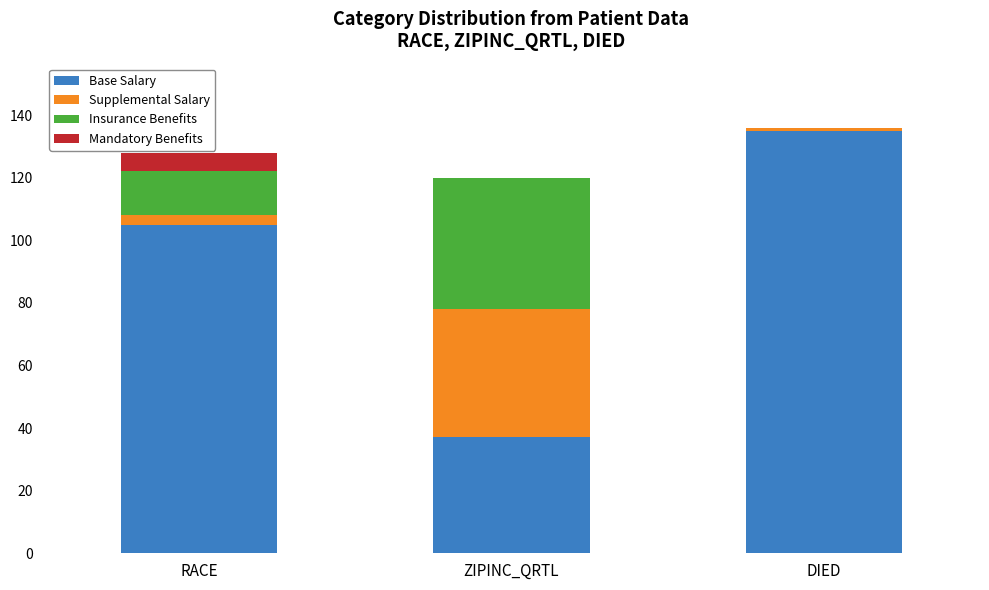

At which category is the sum across all series the highest?

DIED